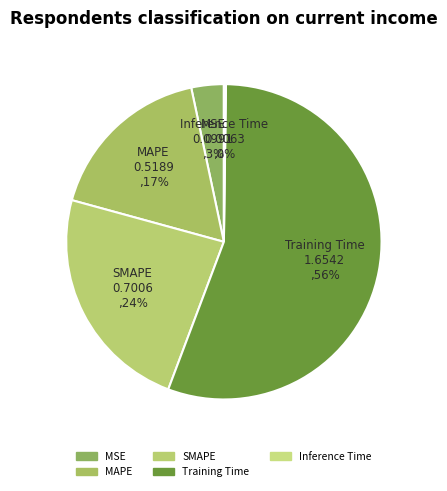

True or false: SMAPE accounts for 24% of the total.

True